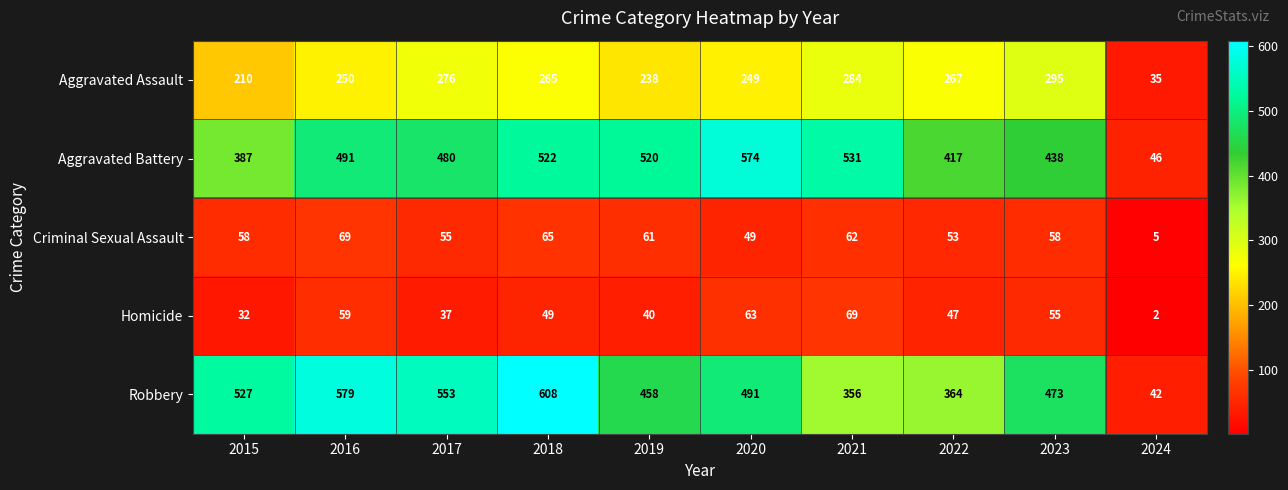

What is the lowest value of the Aggravated Assault series?

35